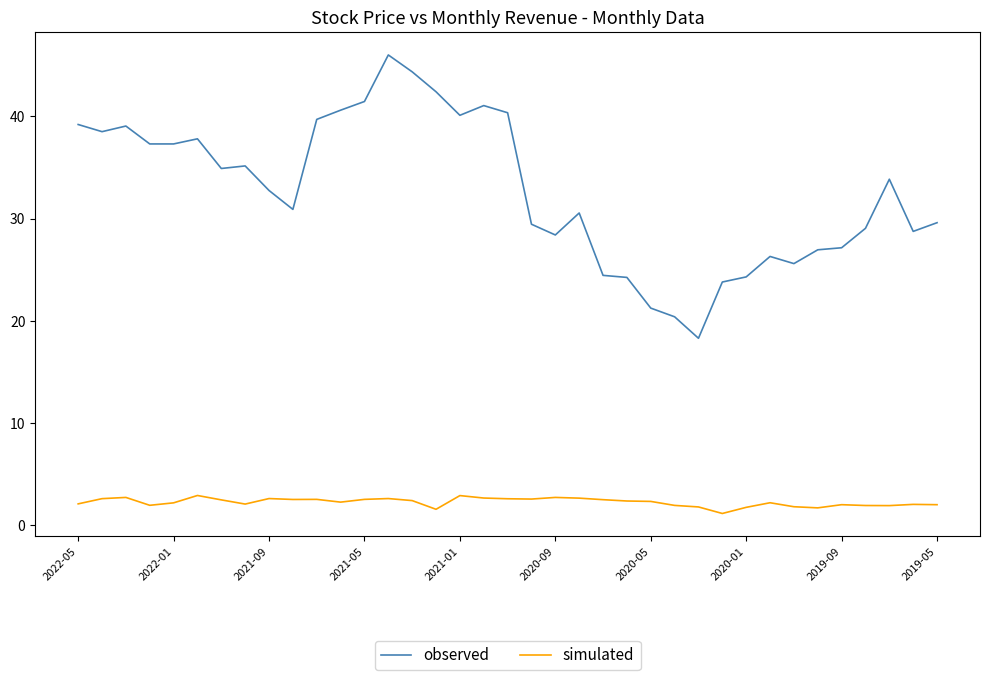

How many categories are shown in the chart?

37